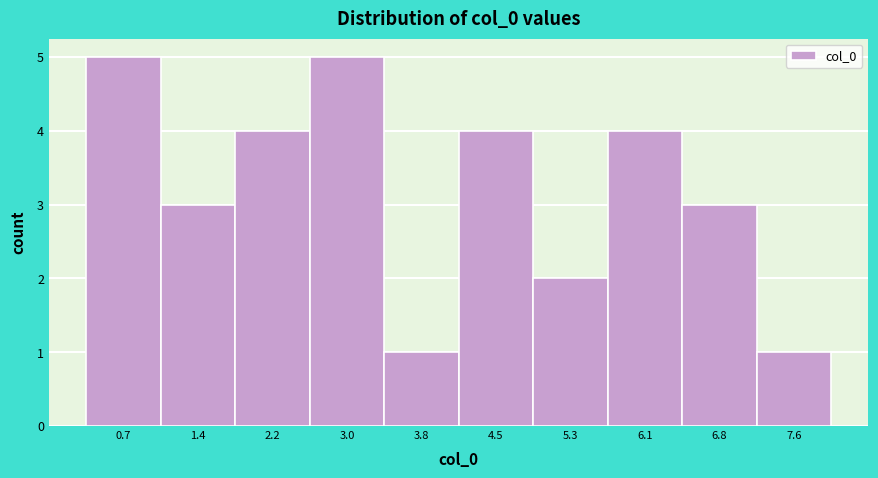

Reading left to right, extract all data points from this chart.

5	3	4	5	1	4	2	4	3	1